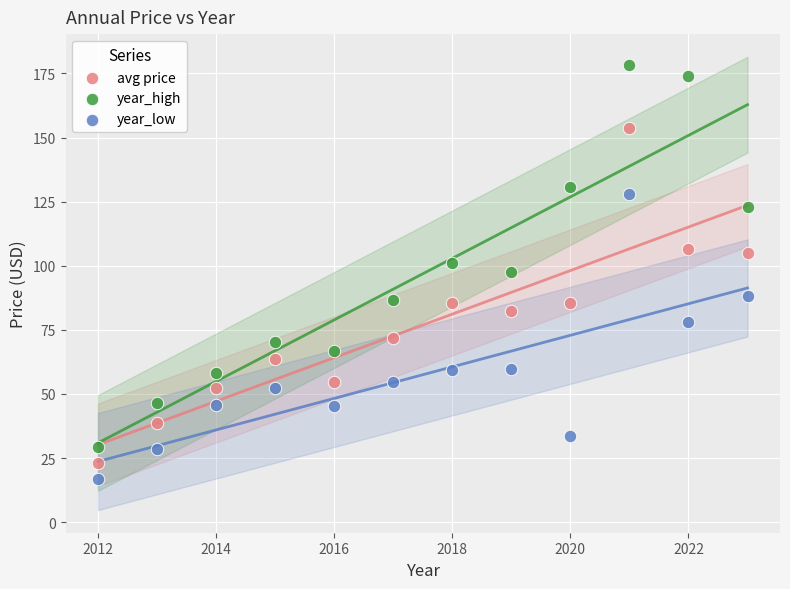

Which series contains the highest Y value?

year_high